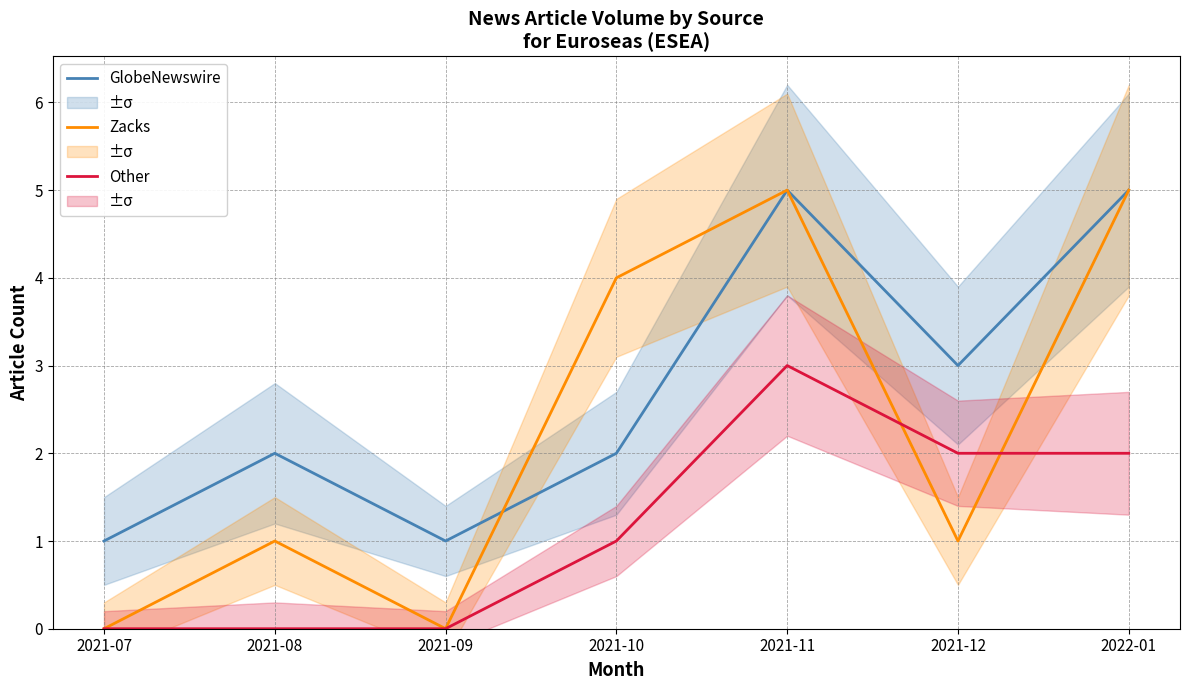

Rank the series by their maximum value, from lowest to highest.

Other, GlobeNewswire, Zacks